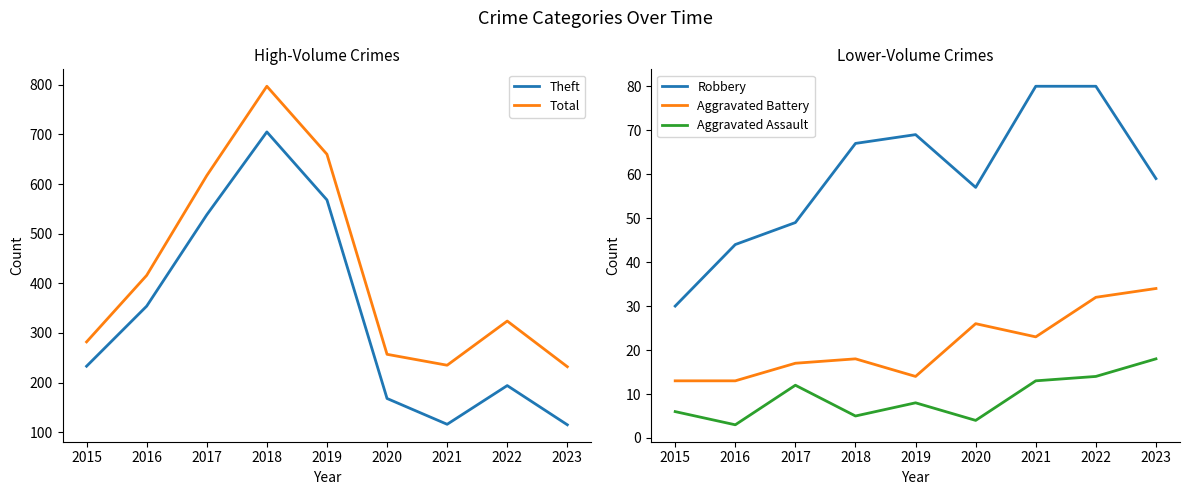

What is the difference between the maximum and minimum values in the Theft series?

590